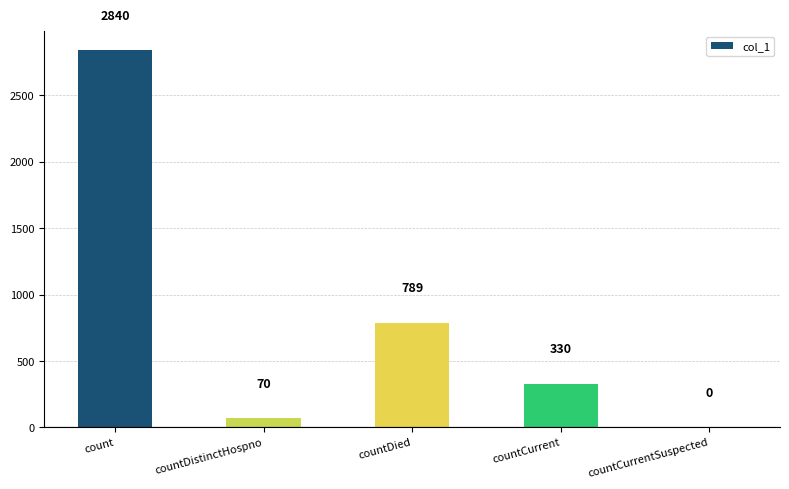

Does the chart contain stacked bars?

No